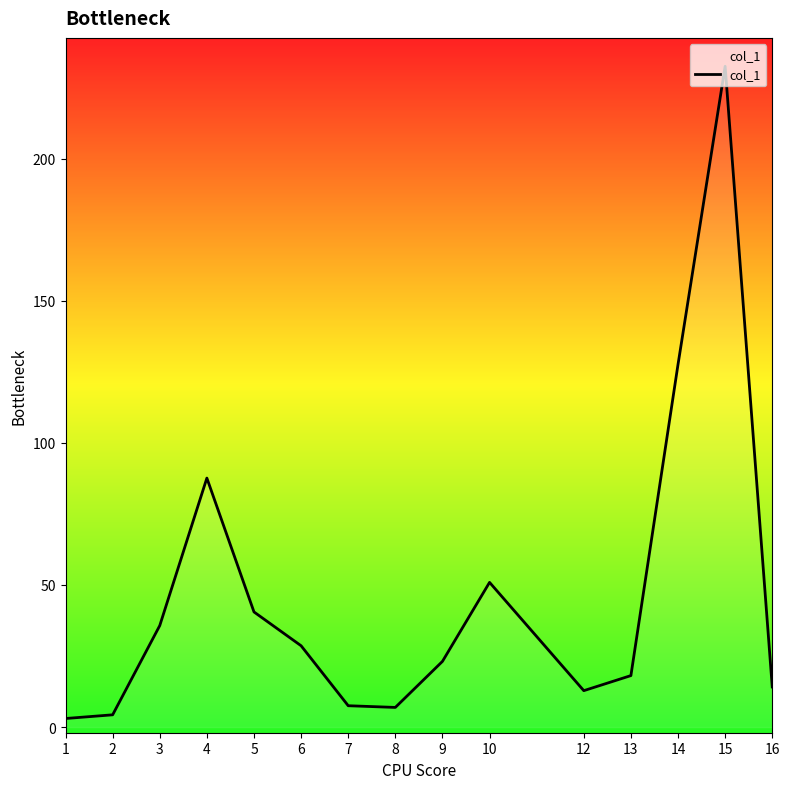

What is the minimum value shown in the chart?

3.0